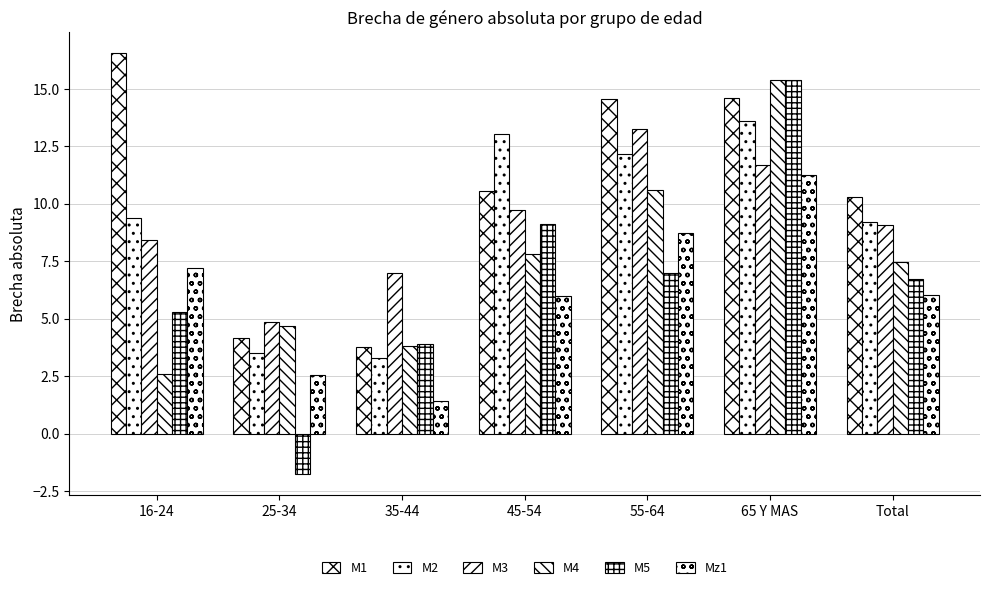

At how many categories does at least one series exceed 2?

7